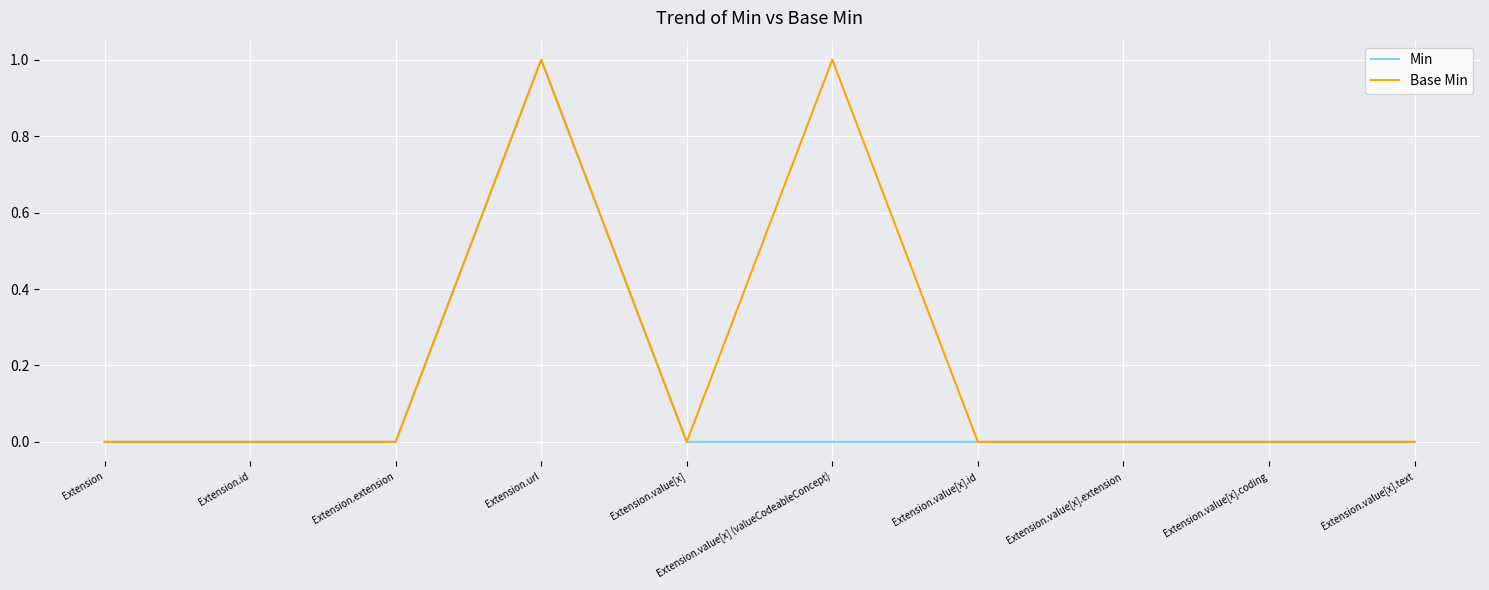

Which series has the largest total across all categories?

Base Min